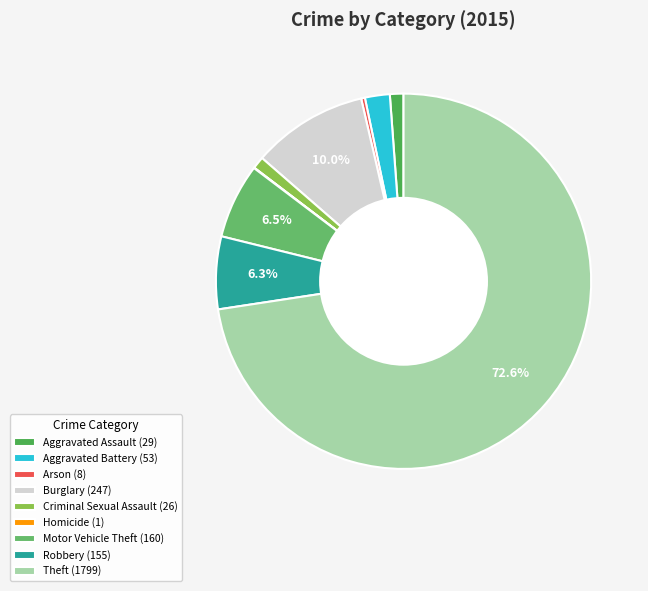

True or false: Criminal Sexual Assault accounts for 1% of the total.

True